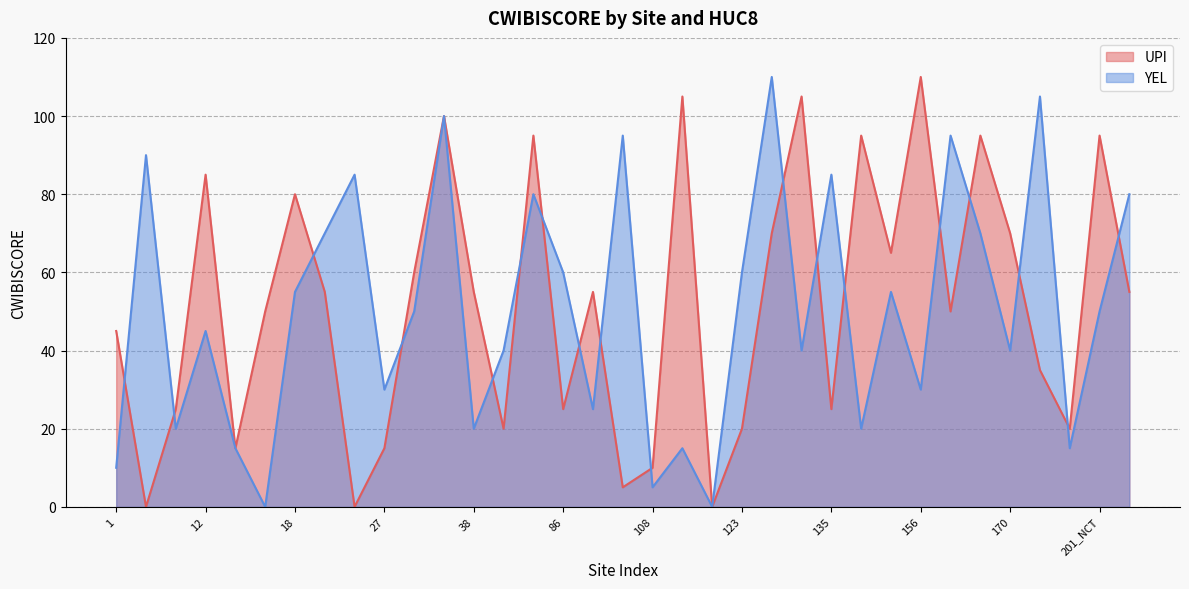

At 156, list the series in order from largest to smallest.

UPI, YEL